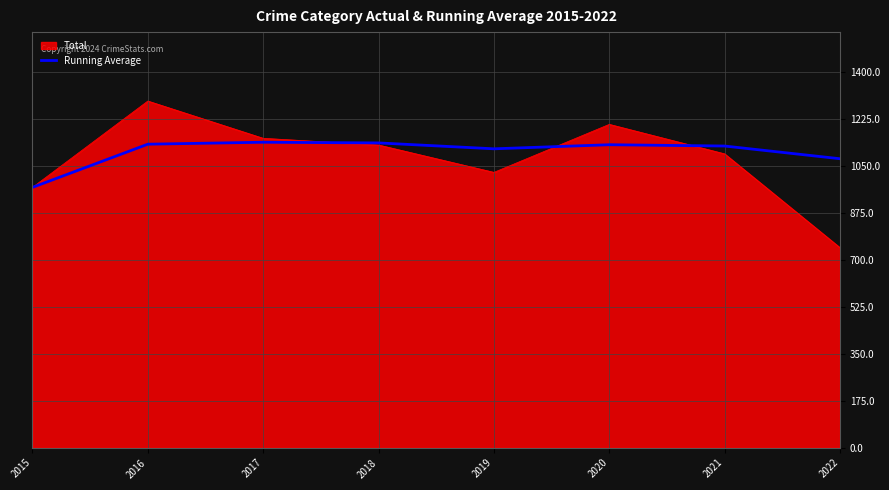

True or false: Total has a value of 1096.0 at 2021.

True